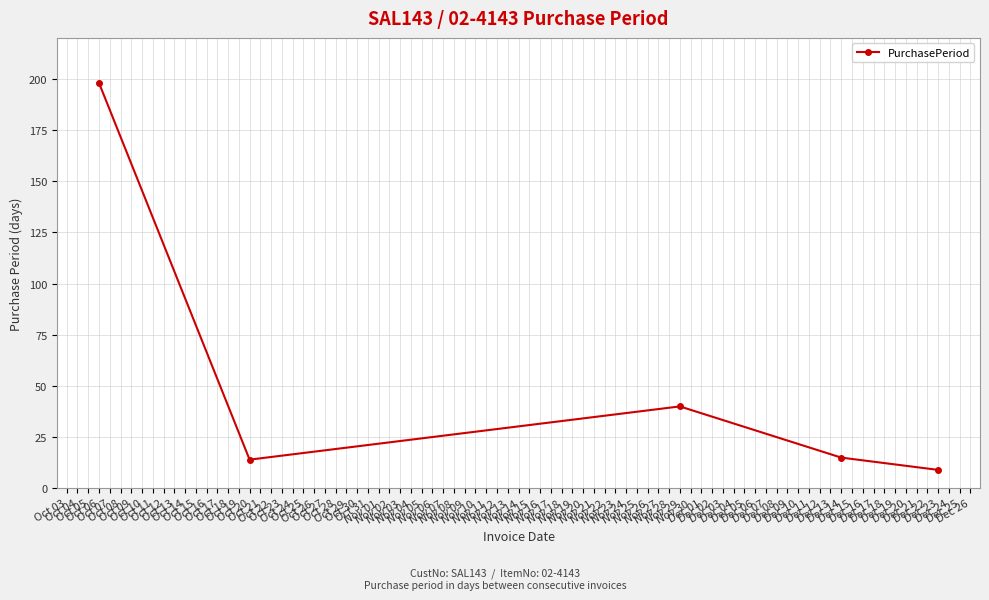

What is the minimum value shown in the chart?

9